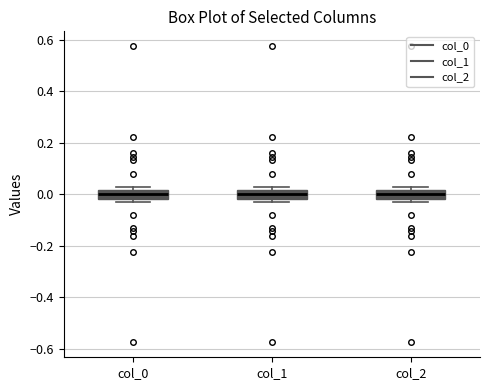

Reading left to right, read every box against the y-axis: the position of its median line, the range the box covers, and the ends of its whiskers. The values are not printed on the chart, so give them approximately, as read against the axis.

col_0: median 0.00, box -0.02 to 0.02, whiskers -0.04 to 0.04
col_1: median 0.00, box -0.02 to 0.02, whiskers -0.04 to 0.04
col_2: median 0.00, box -0.02 to 0.02, whiskers -0.04 to 0.04